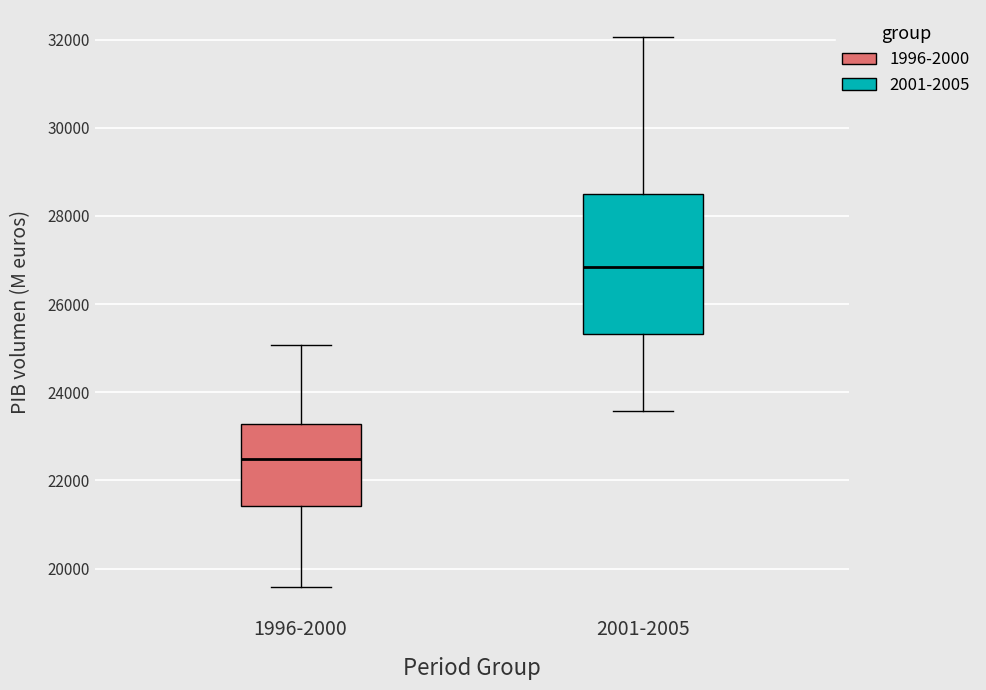

Reading left to right, read every box against the y-axis: the position of its median line, the range the box covers, and the ends of its whiskers. The values are not printed on the chart, so give them approximately, as read against the axis.

1996-2000: median 22400, box 21400 to 23200, whiskers 19600 to 25000
2001-2005: median 26800, box 25400 to 28600, whiskers 23600 to 32000